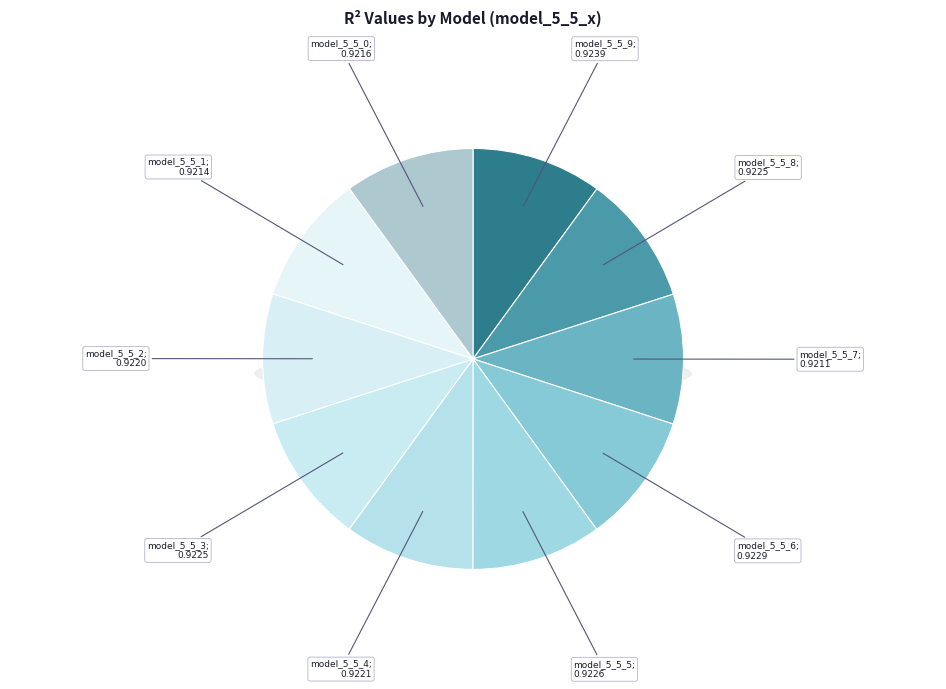

True or false: model_5_5_3 accounts for 1% of the total.

False